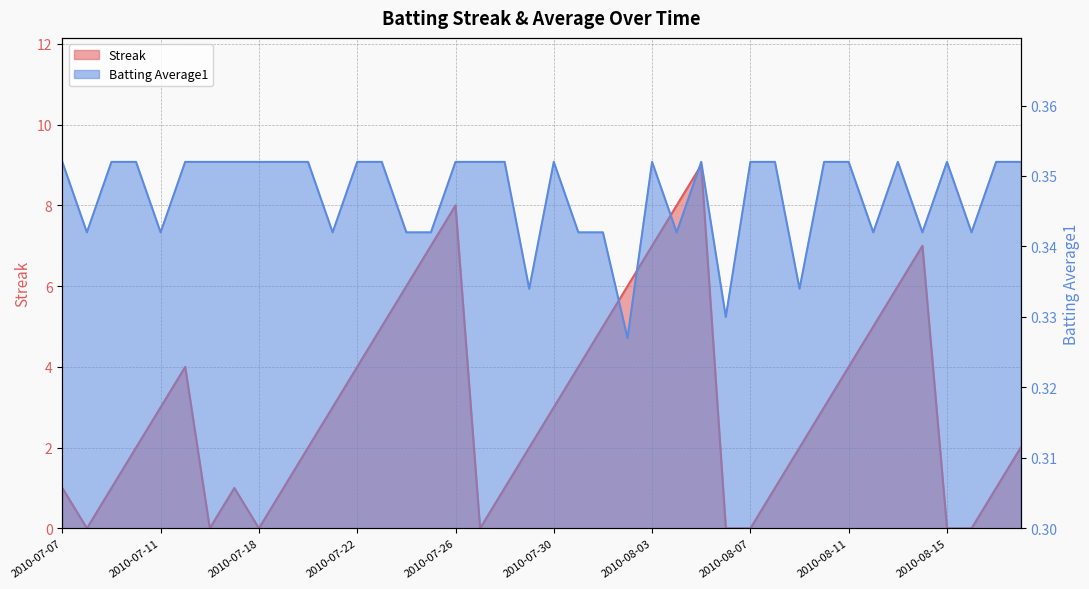

Between 2010-07-07 and 2010-07-28, which series saw the biggest shift?

Streak